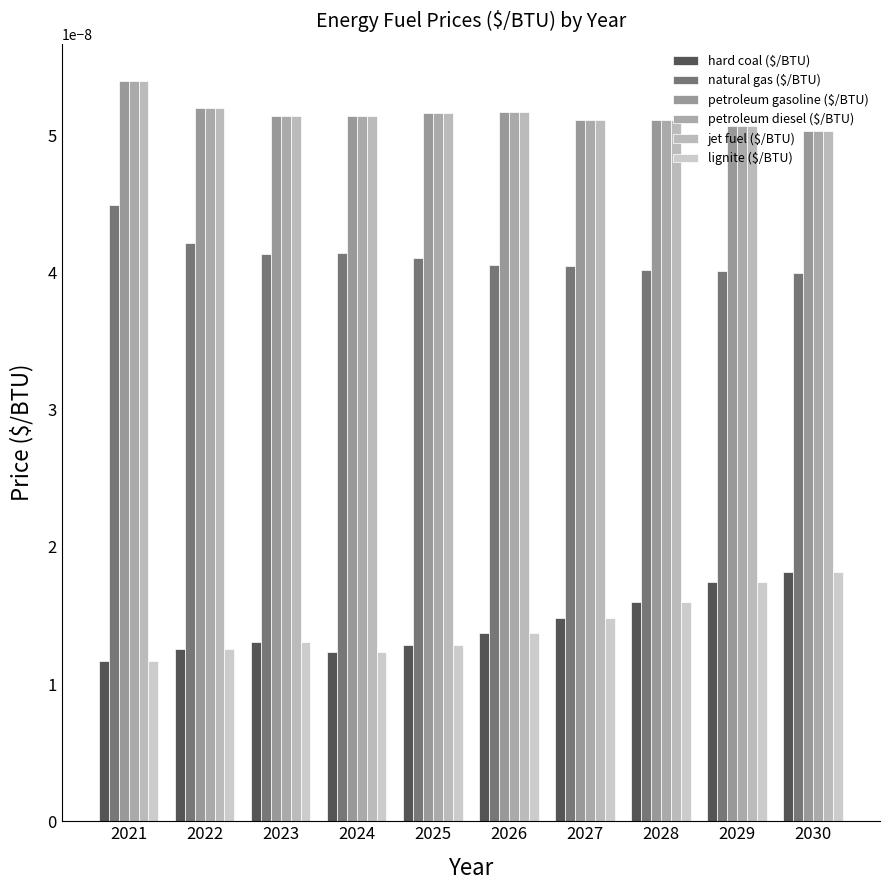

How many distinct data groups are displayed?

6